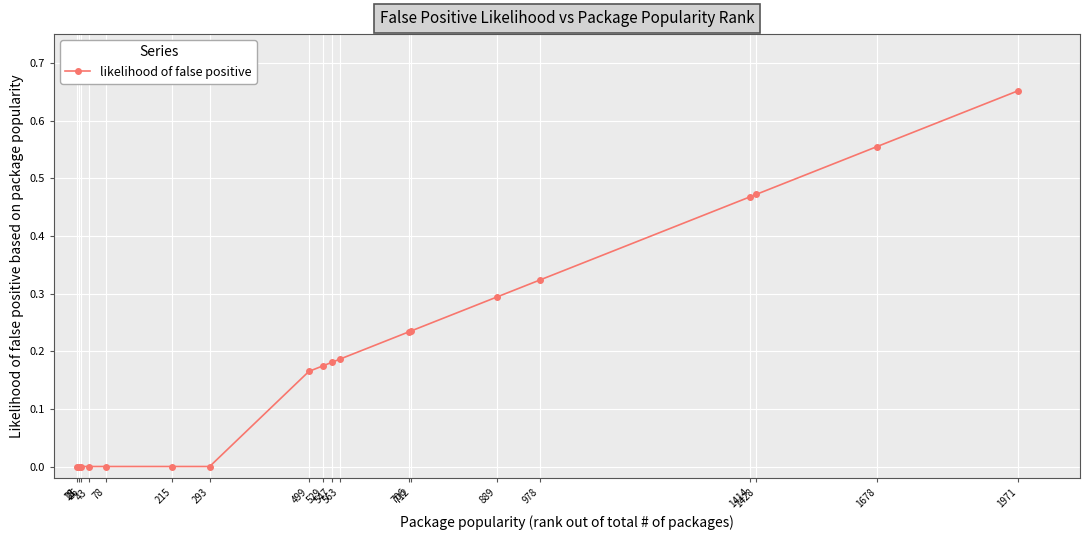

How many series are shown in this chart?

1